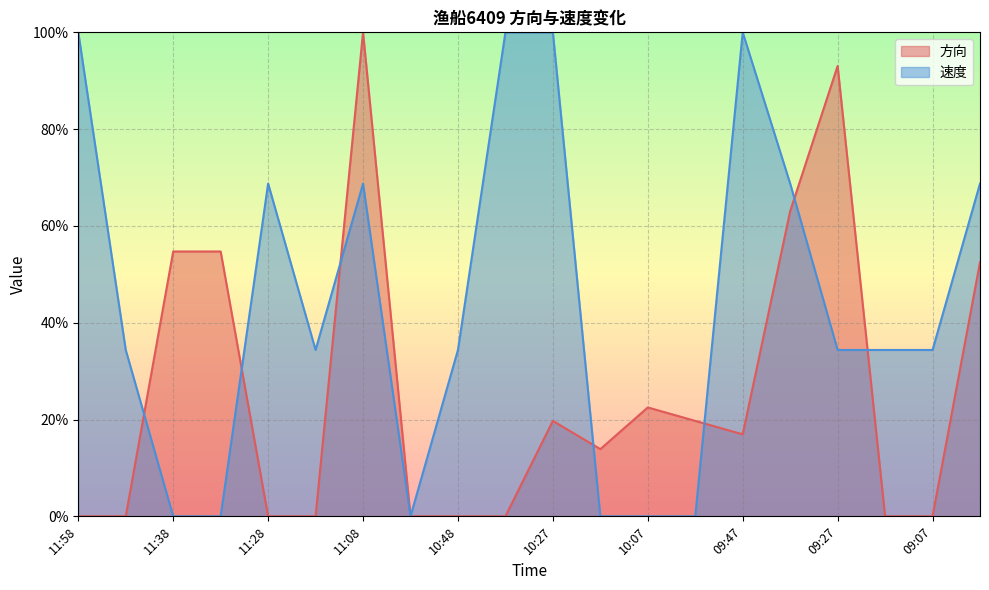

True or false: 方向 has a value of 54.7 at 11:38.

True